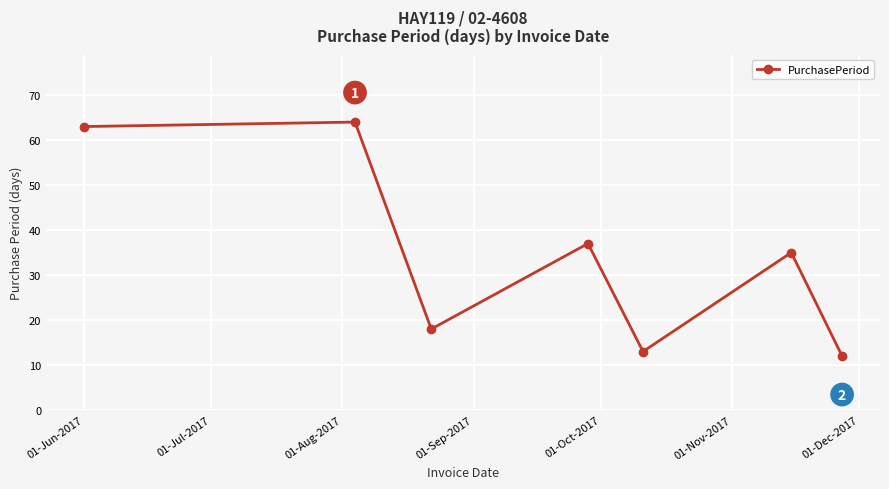

Reading left to right, what are all the values shown in this chart?

63	64	18	37	13	35	12